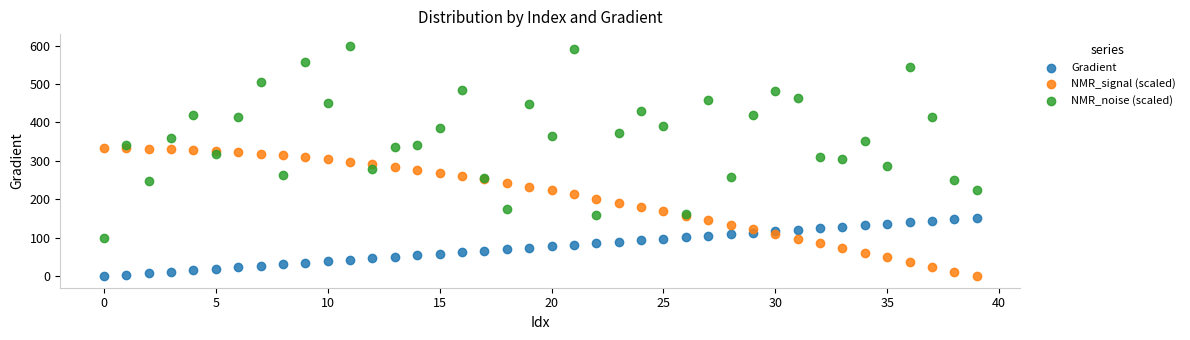

Which series reaches the maximum Y coordinate?

NMR_noise (scaled)